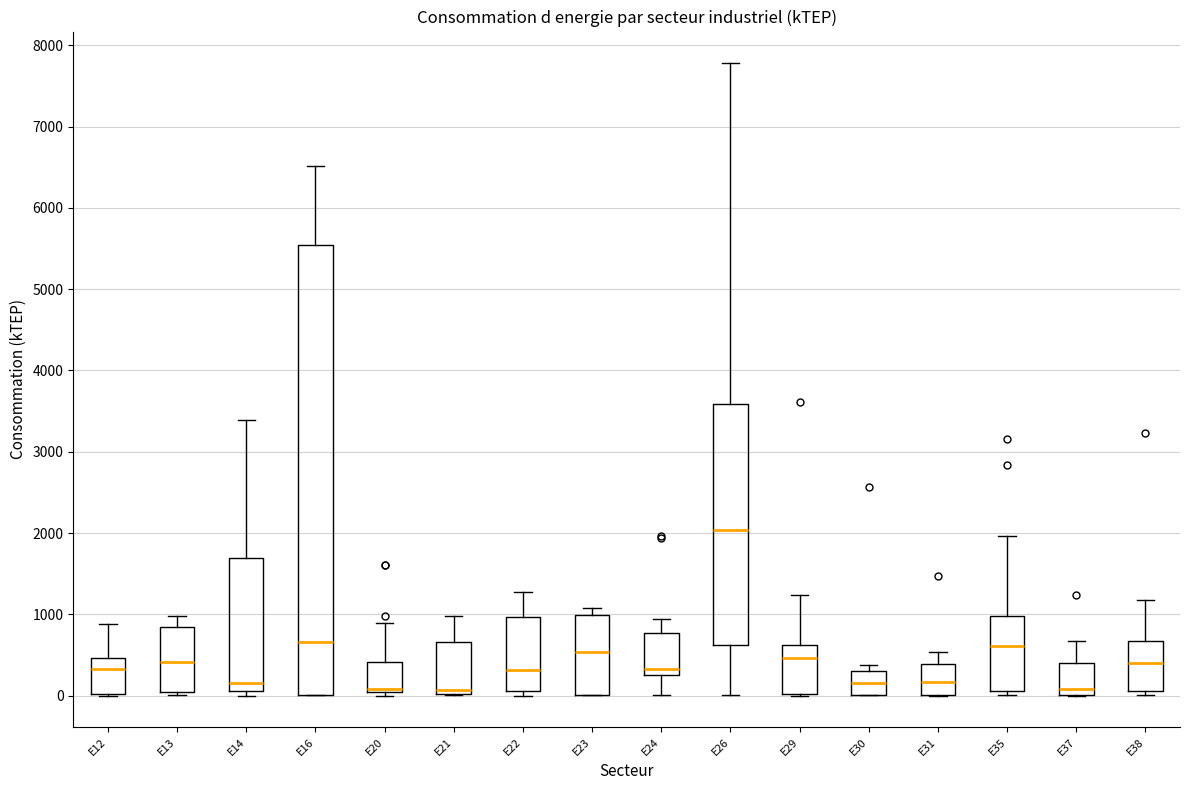

Reading left to right, transcribe this box plot: for each box, give where its median line is, the range the box spans, and where its two whiskers end, as read against the y-axis. The values are not printed on the chart, so give them approximately, as read against the axis.

E12: median 300, box 0 to 500, whiskers 0 to 900
E13: median 400, box 0 to 800, whiskers 0 (just below the box's lower edge) to 1000
E14: median 200, box 100 to 1700, whiskers 0 to 3400
E16: median 700, box 0 to 5500, whiskers 0 to 6500
E20: median 100, box 0 to 400, whiskers 0 (just below the box's lower edge) to 900
E21: median 100, box 0 to 700, whiskers 0 to 1000
E22: median 300, box 100 to 1000, whiskers 0 to 1300
E23: median 500, box 0 to 1000, whiskers 0 to 1100
E24: median 300, box 200 to 800, whiskers 0 to 900
E26: median 2000, box 600 to 3600, whiskers 0 to 7800
E29: median 500, box 0 to 600, whiskers 0 to 1200
E30: median 200, box 0 to 300, whiskers 0 to 400
E31: median 200, box 0 to 400, whiskers 0 to 500
E35: median 600, box 100 to 1000, whiskers 0 to 2000
E37: median 100, box 0 to 400, whiskers 0 to 700
E38: median 400, box 100 to 700, whiskers 0 to 1200